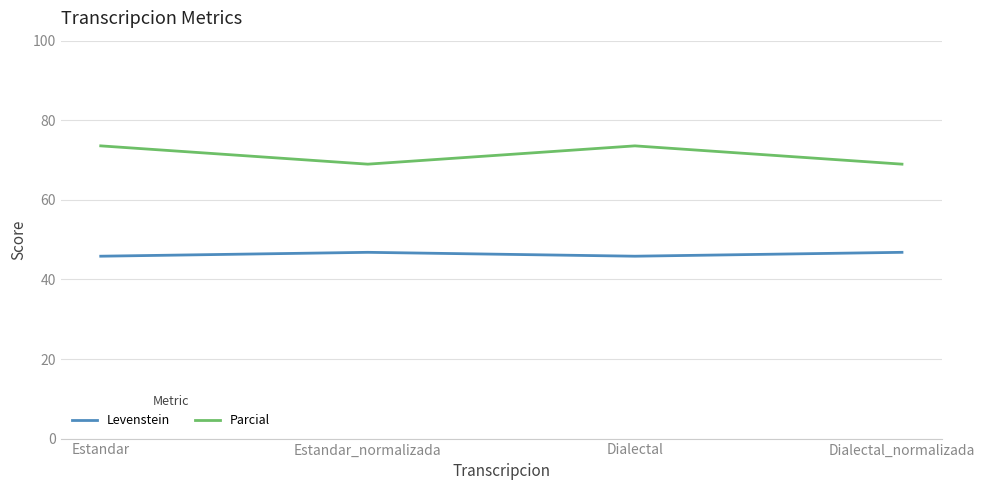

At which category does Levenstein reach its first local valley?

Dialectal